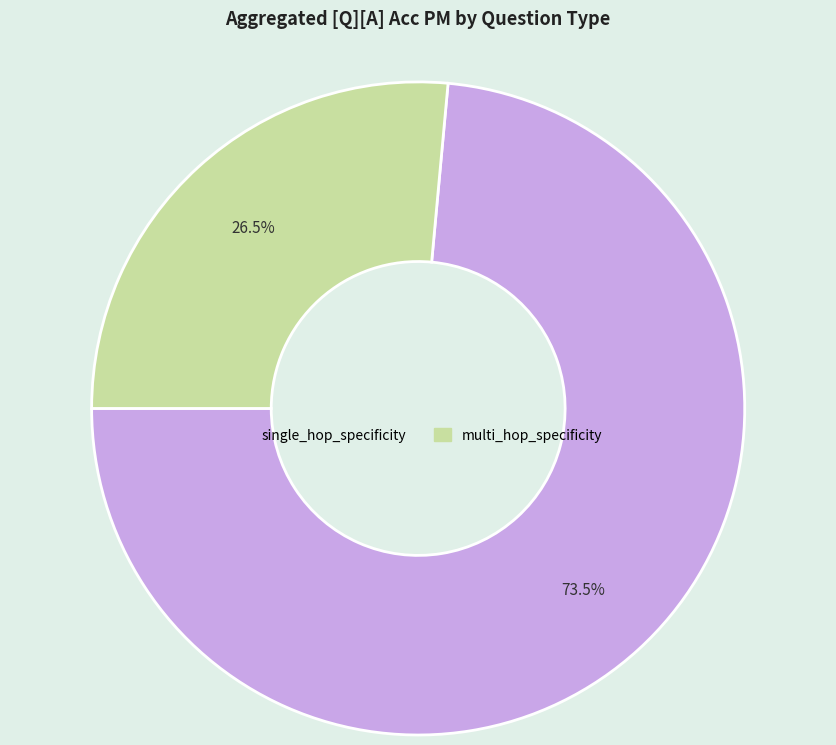

Is there any slice that represents more than half of the pie?

Yes